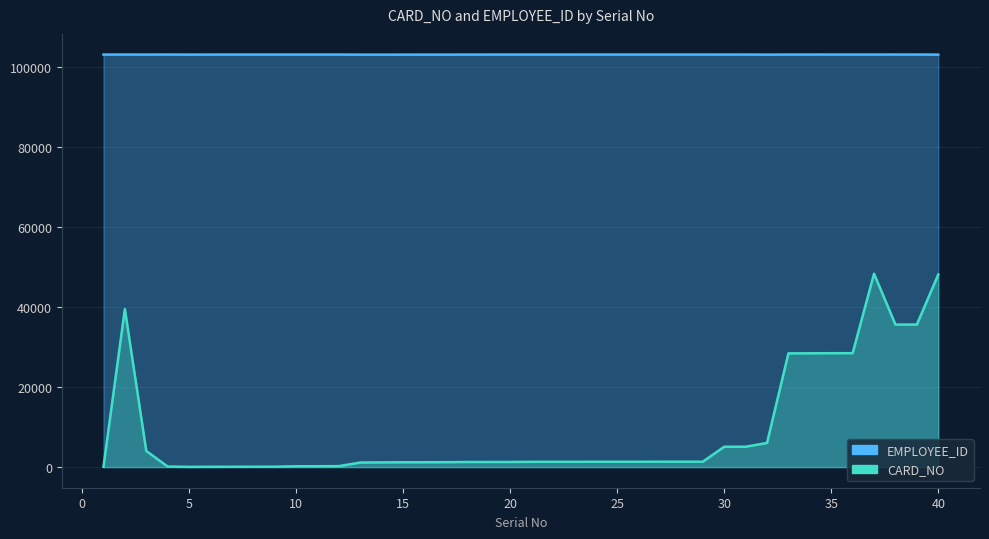

Which series has the largest range (max minus min)?

CARD_NO